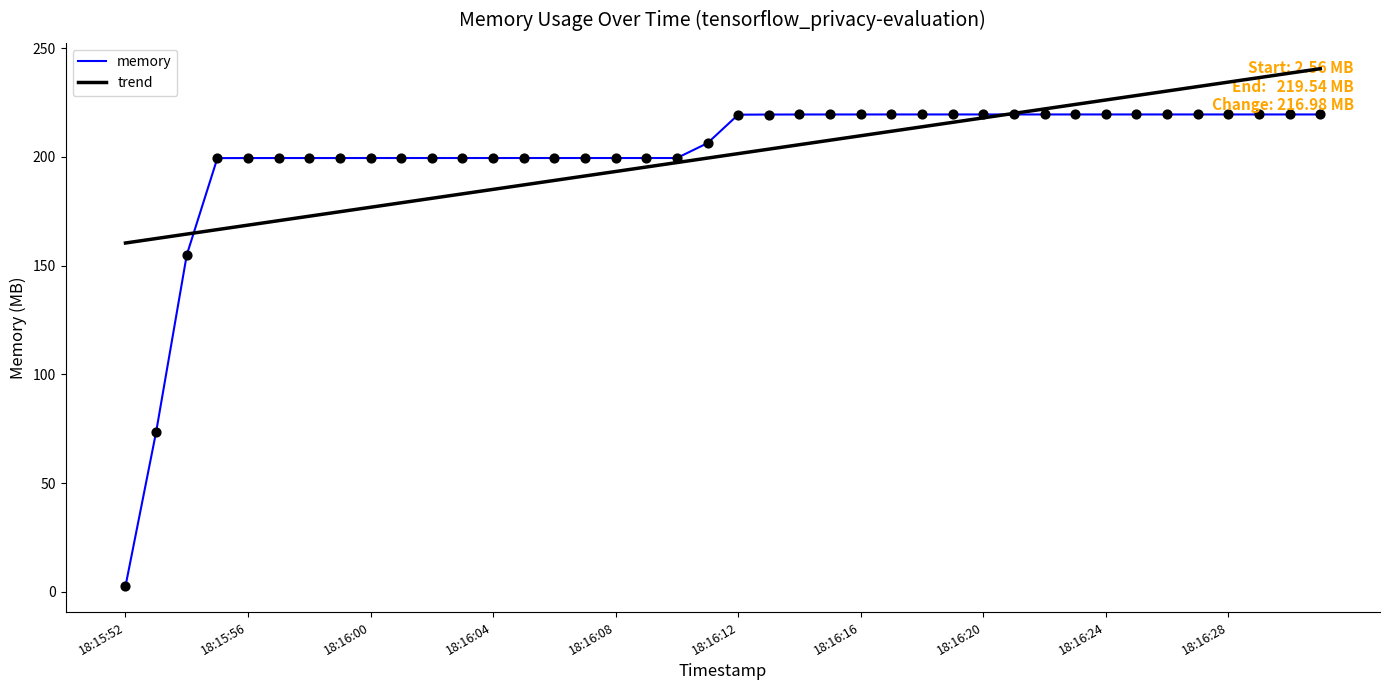

Which series has the largest range (max minus min)?

memory